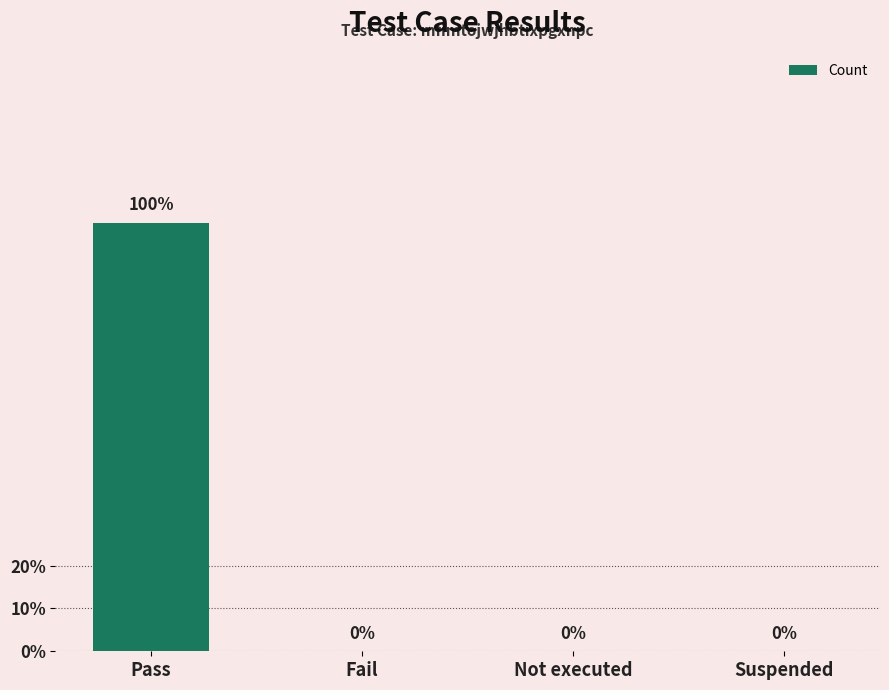

What is the change in value from Pass to Not executed?

-1